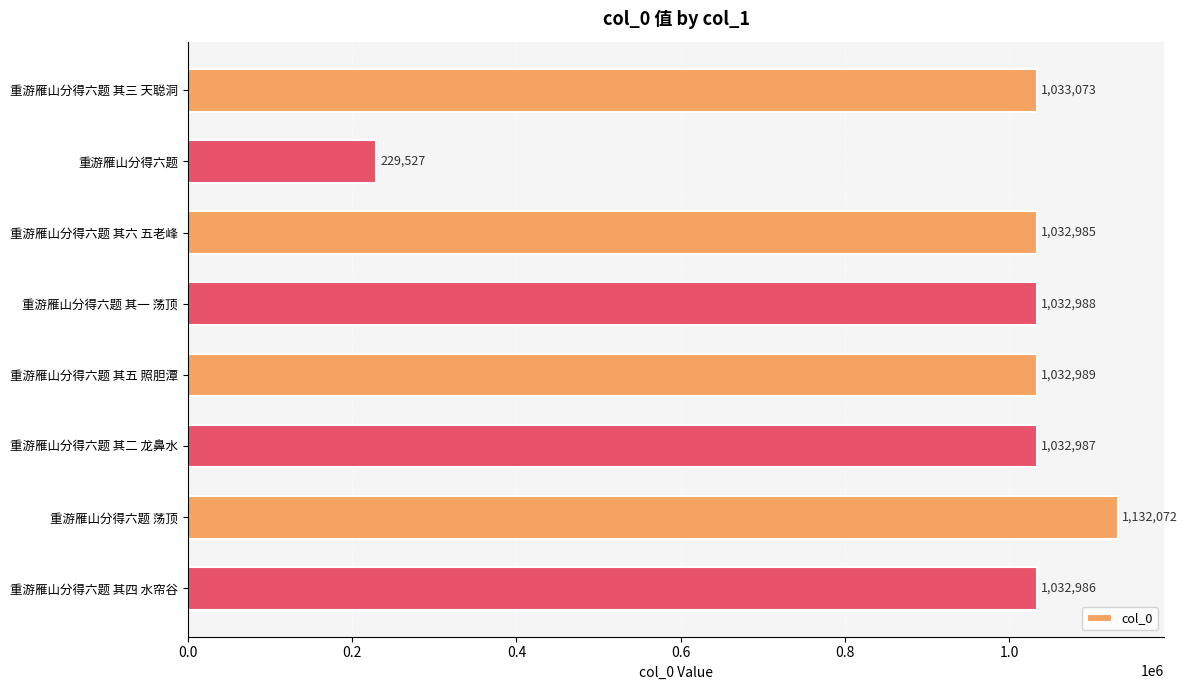

Rank the categories by value from lowest to highest.

重游雁山分得六题, 重游雁山分得六题 其六 五老峰, 重游雁山分得六题 其四 水帘谷, 重游雁山分得六题 其二 龙鼻水, 重游雁山分得六题 其一 荡顶, 重游雁山分得六题 其五 照胆潭, 重游雁山分得六题 其三 天聪洞, 重游雁山分得六题 荡顶